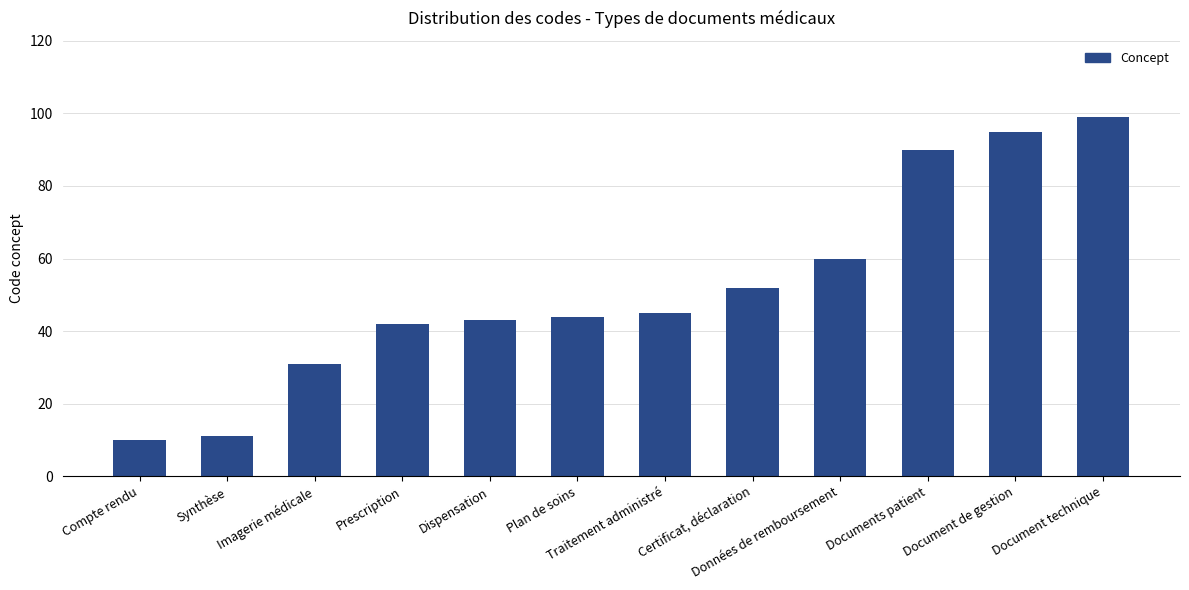

How many values are below 45?

6